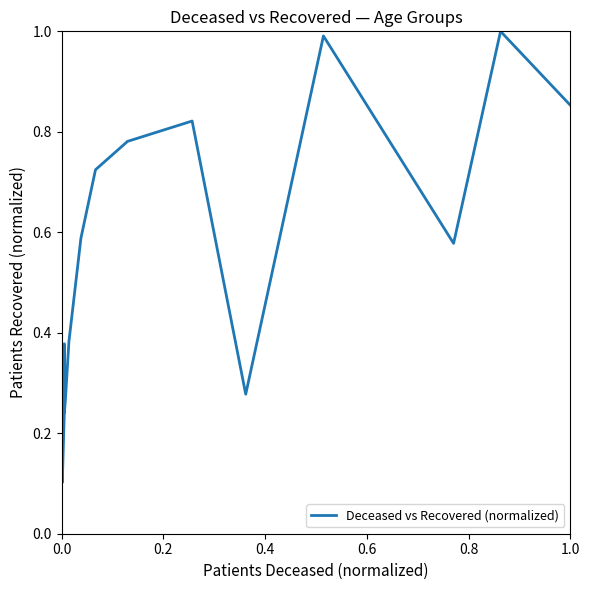

How many categories are shown in the chart?

16